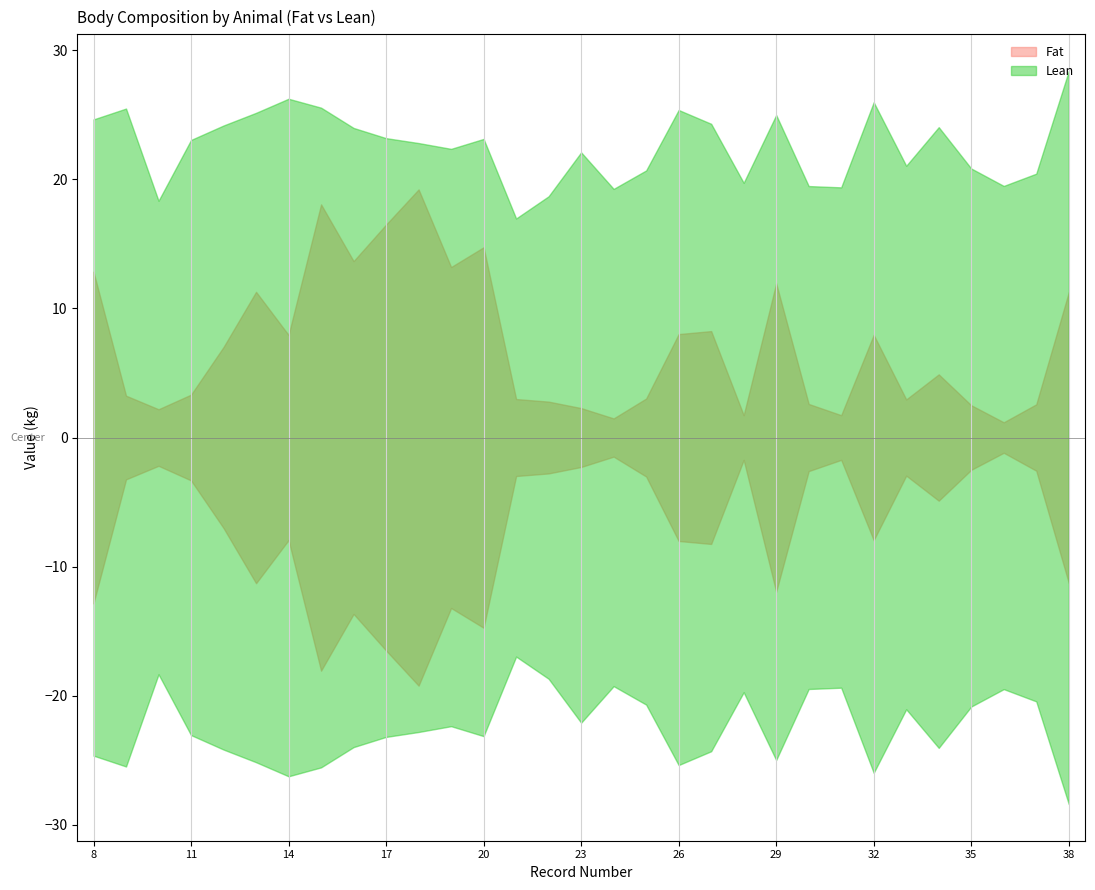

Reading left to right, what are all the values shown in this chart?

Fat: 8=12.8	9=3.2	10=2.2	11=3.3	12=7.0	13=11.3	14=7.9	15=18.1	16=13.7	17=16.5	18=19.2	19=13.2	20=14.7	21=3.0	22=2.8	23=2.3	24=1.5	25=3.0	26=8.0	27=8.2	28=1.7	29=11.9	30=2.6	31=1.7	32=8.0	33=3.0	34=4.9	35=2.5	36=1.2	37=2.6	38=11.2
Lean: 8=24.6	9=25.5	10=18.3	11=23.0	12=24.2	13=25.1	14=26.2	15=25.5	16=24.0	17=23.2	18=22.8	19=22.4	20=23.1	21=17.0	22=18.7	23=22.1	24=19.2	25=20.7	26=25.4	27=24.3	28=19.7	29=25.0	30=19.5	31=19.4	32=26.0	33=21.0	34=24.0	35=20.8	36=19.5	37=20.4	38=28.4